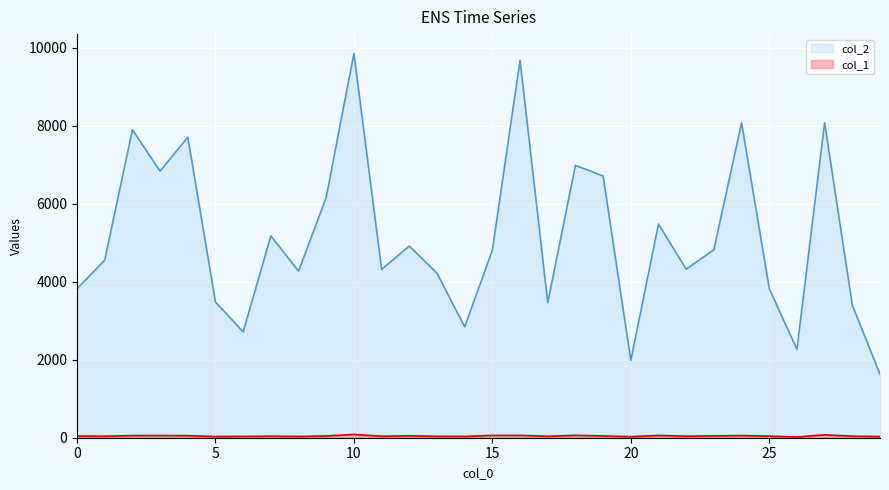

Count the number of categories in the chart.

30